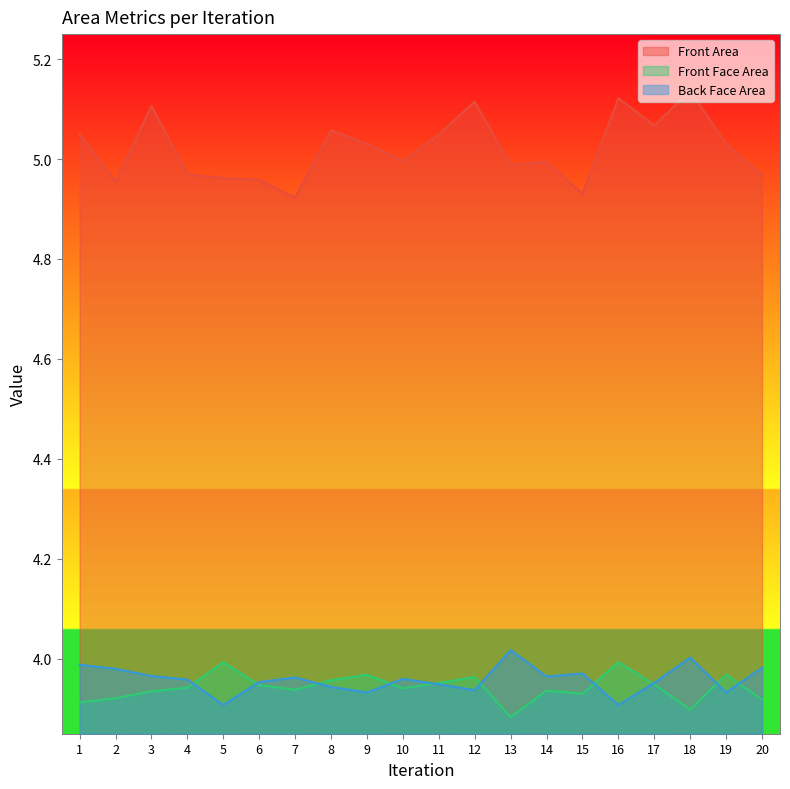

Rank the series by their maximum value, from highest to lowest.

Front Area, Back Face Area, Front Face Area